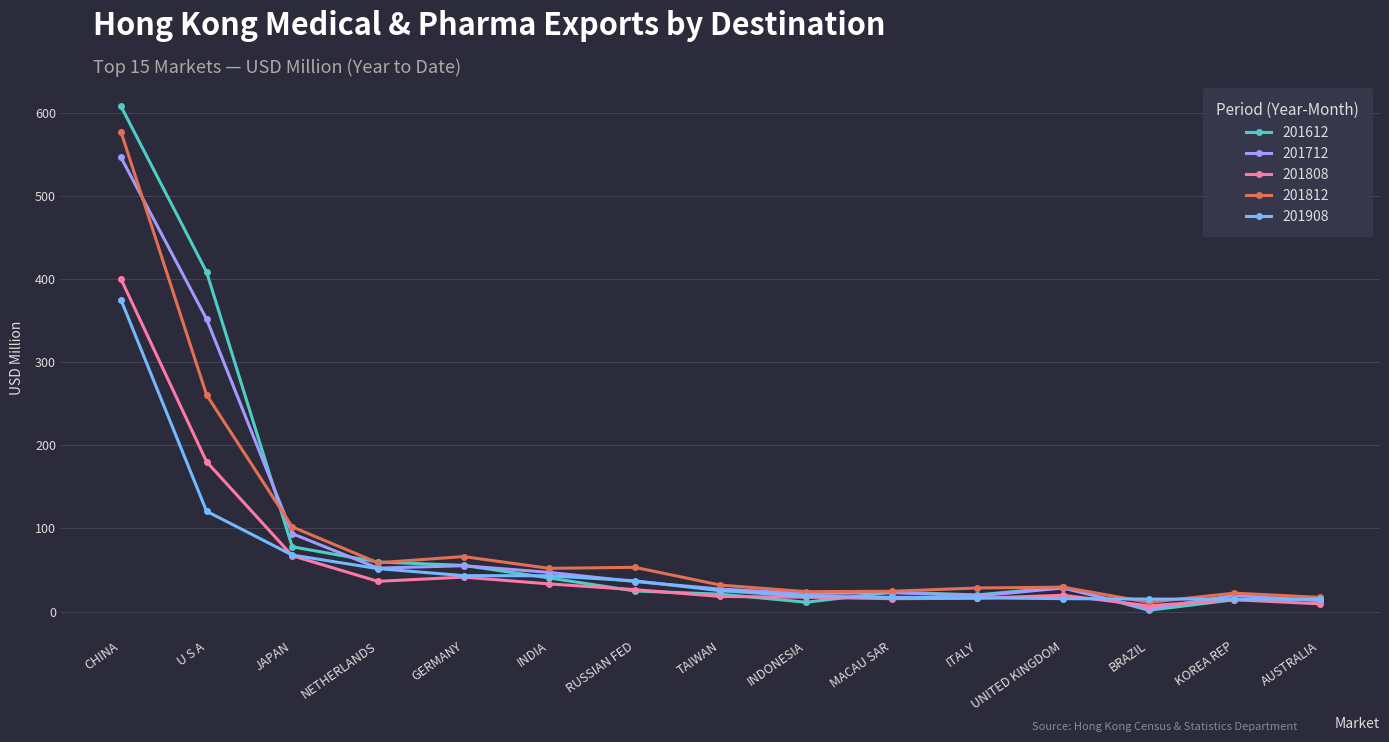

What is the difference between the maximum and minimum values in the 201812 series?

566.0